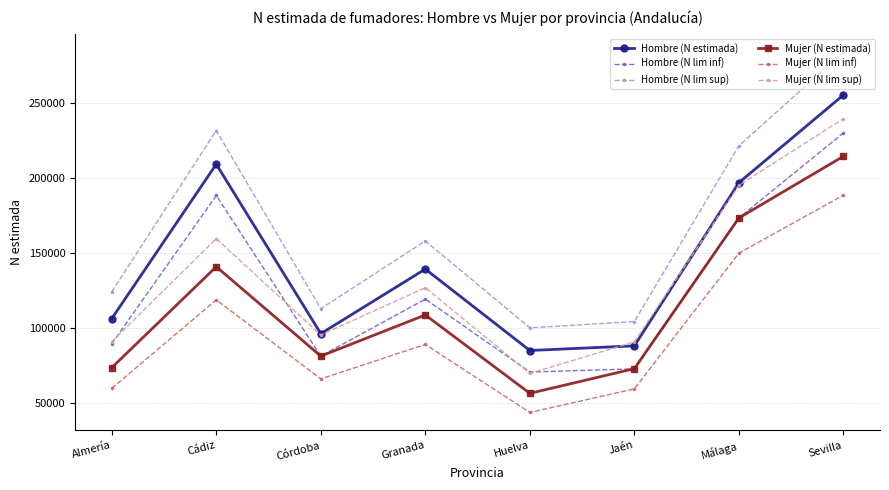

At which label is Hombre (N lim sup) closest to 191968?

Málaga